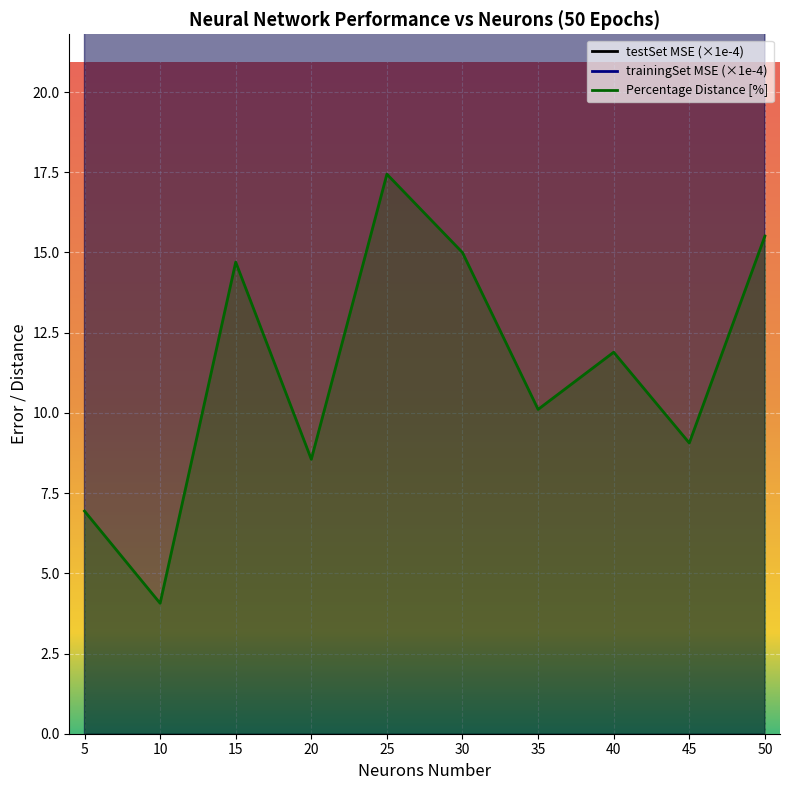

The Percentage Distance series shows 11.9 at 40. True or false?

True